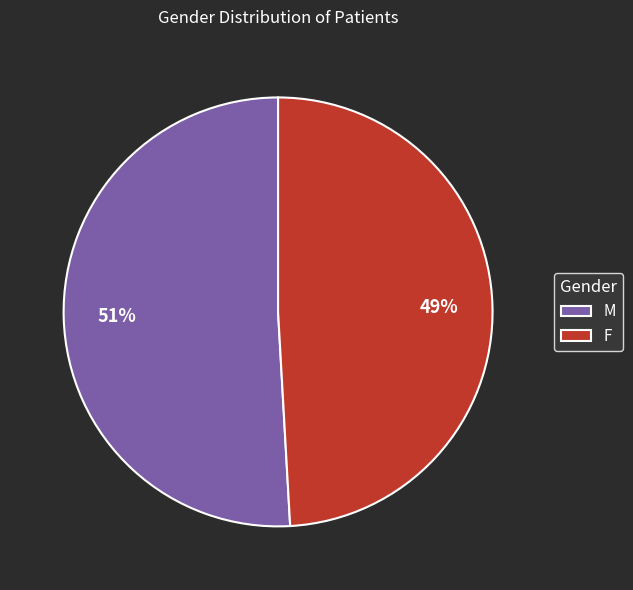

Between F and M, which is larger?

M